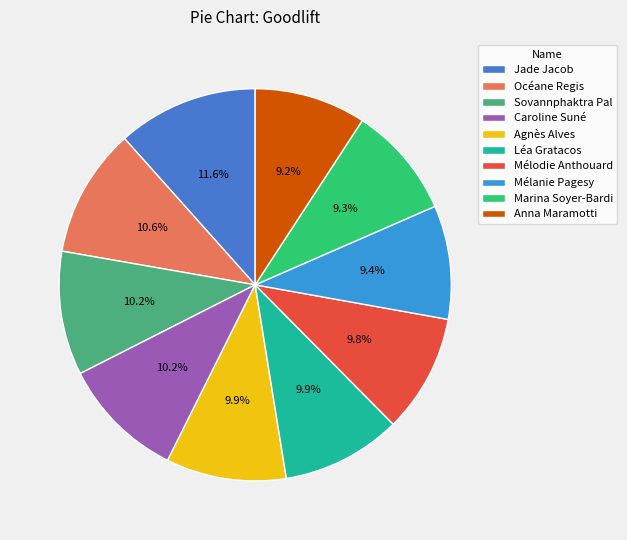

True or false: Caroline Suné accounts for 3% of the total.

False